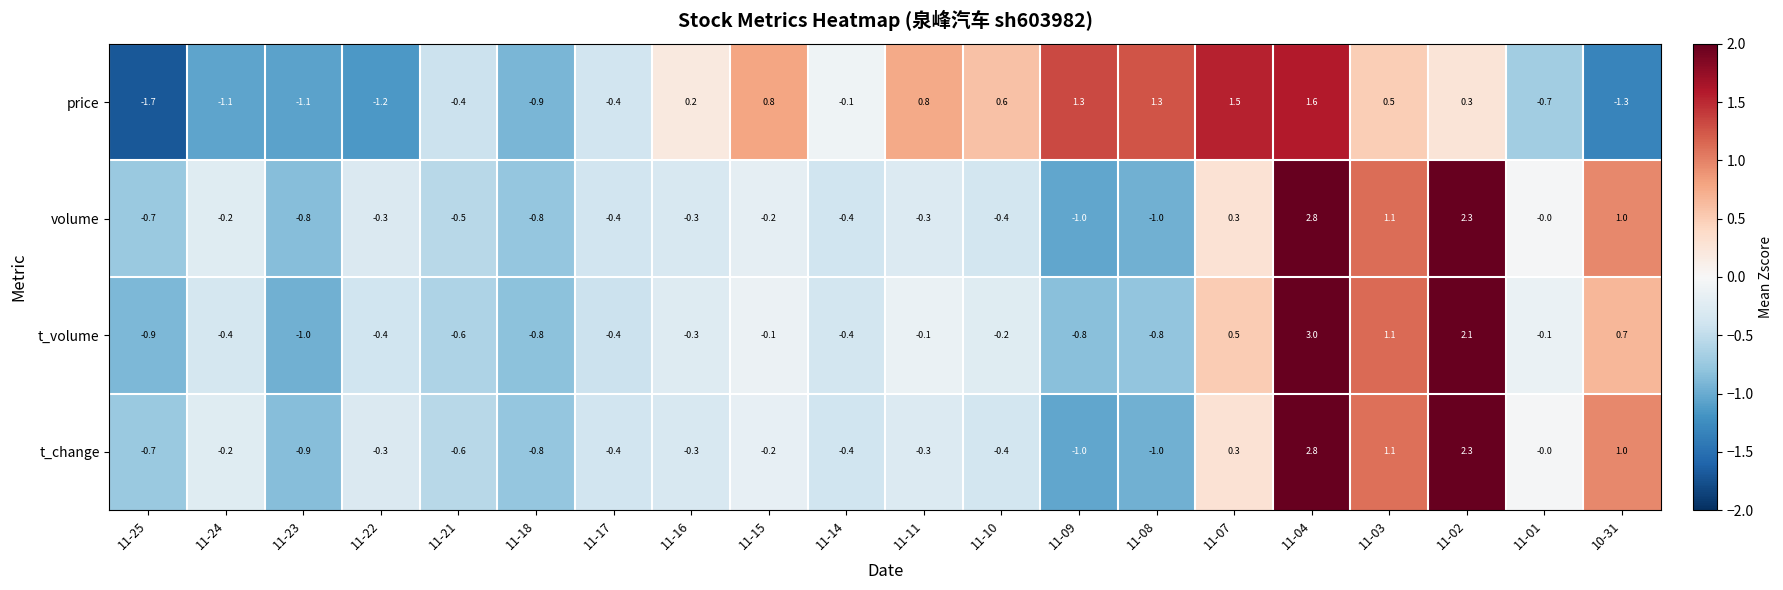

The volume series shows 0.1 at 11-07. True or false?

False